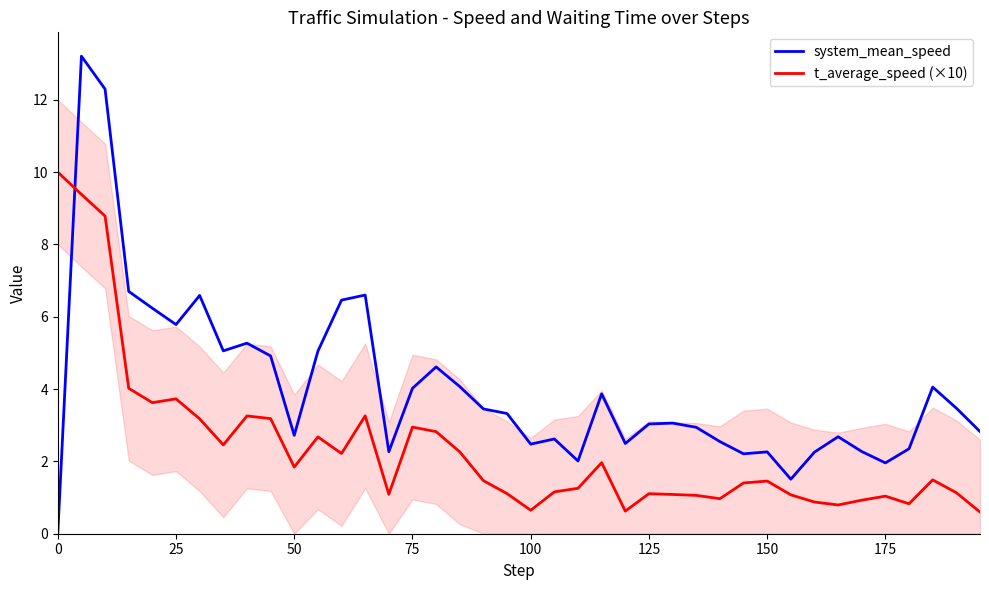

True or false: t_average_speed (×10) and system_mean_speed cross at least once.

True